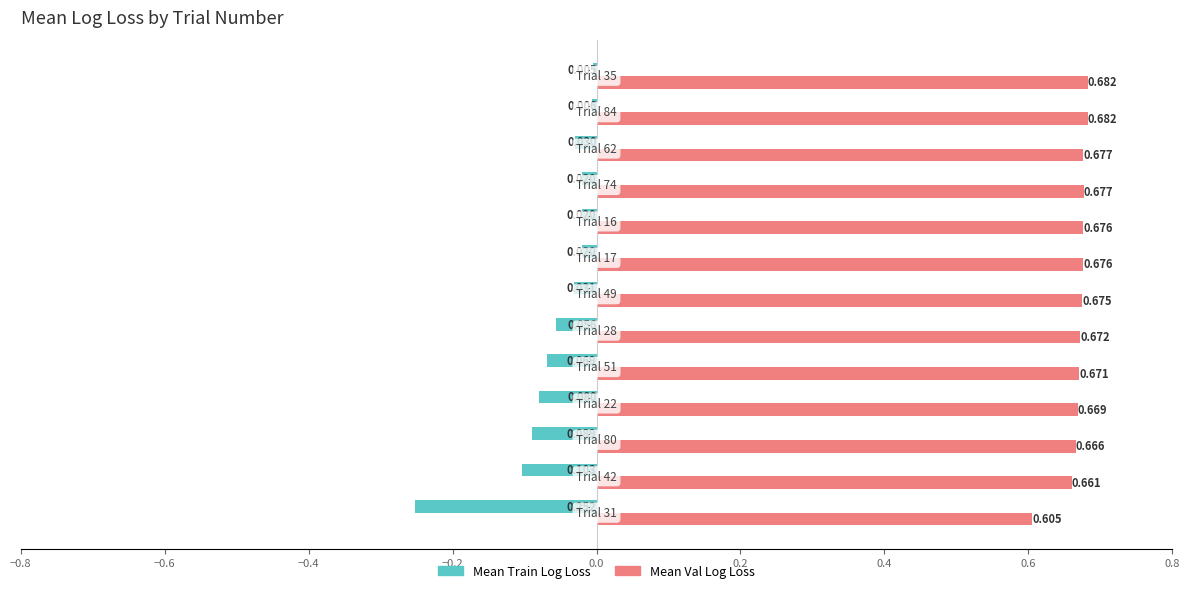

How many data points does each series have?

13